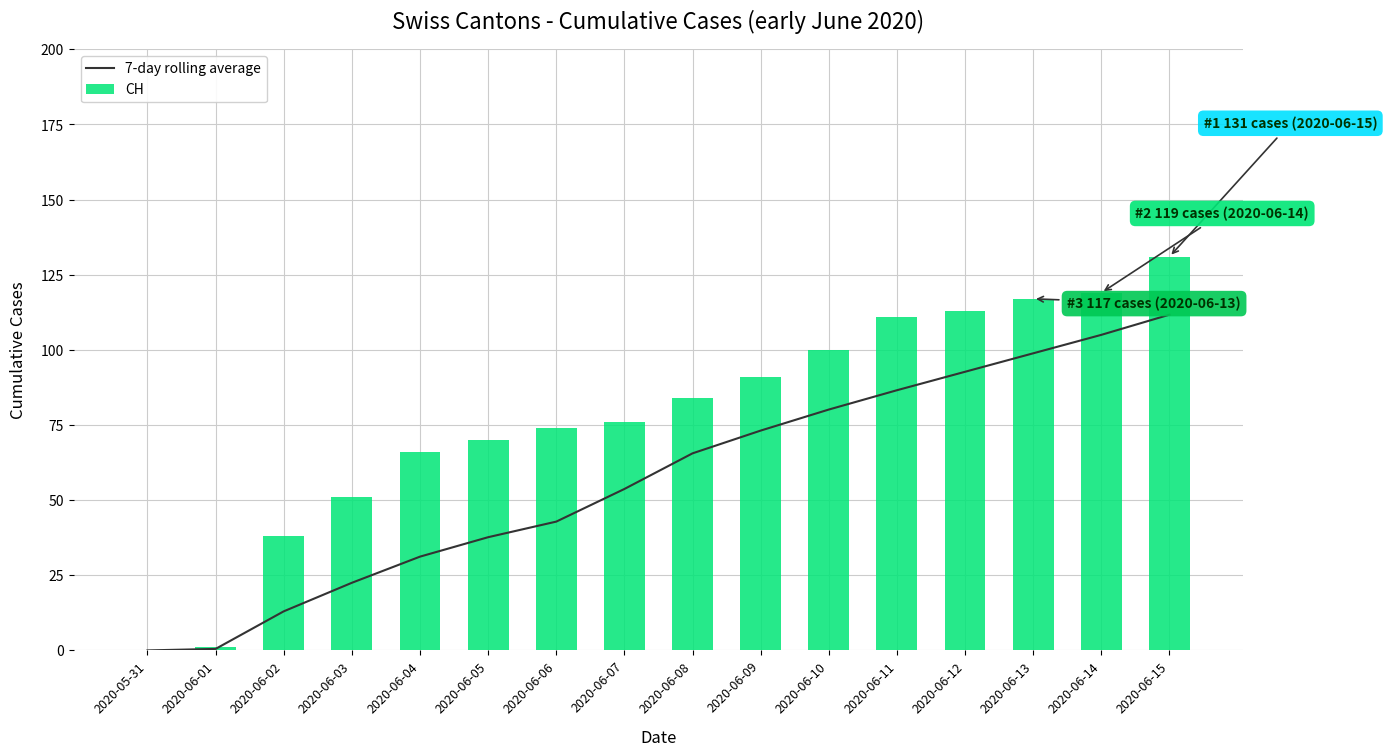

At which label is CH closest to 65?

2020-06-04